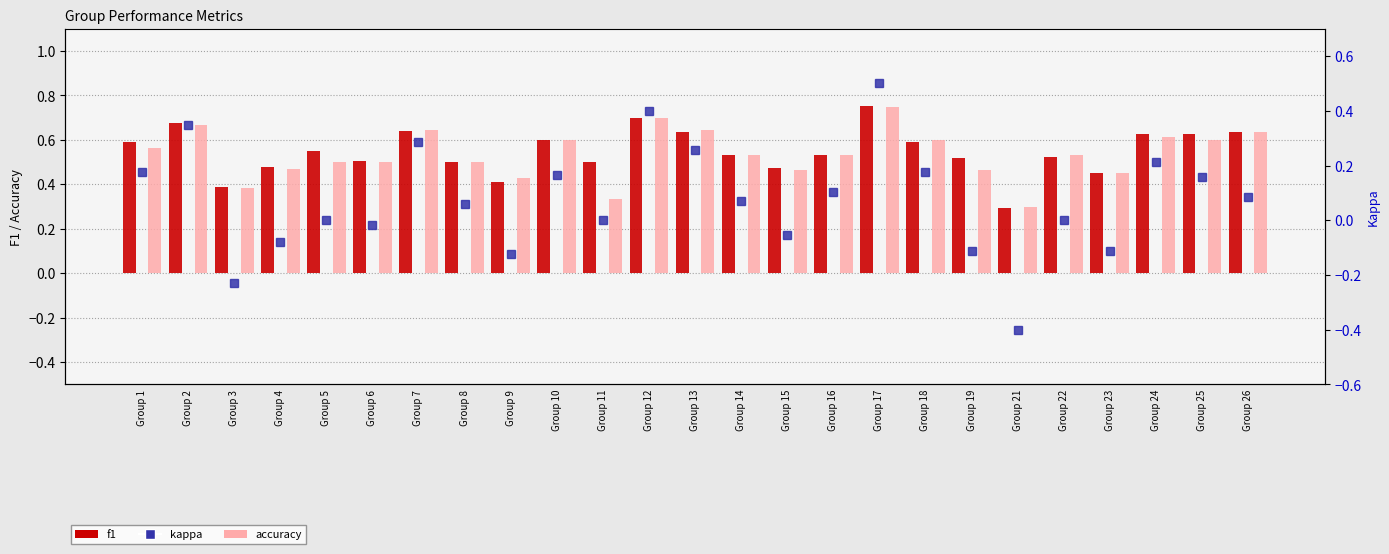

At which category is the sum across all series the highest?

Group 17